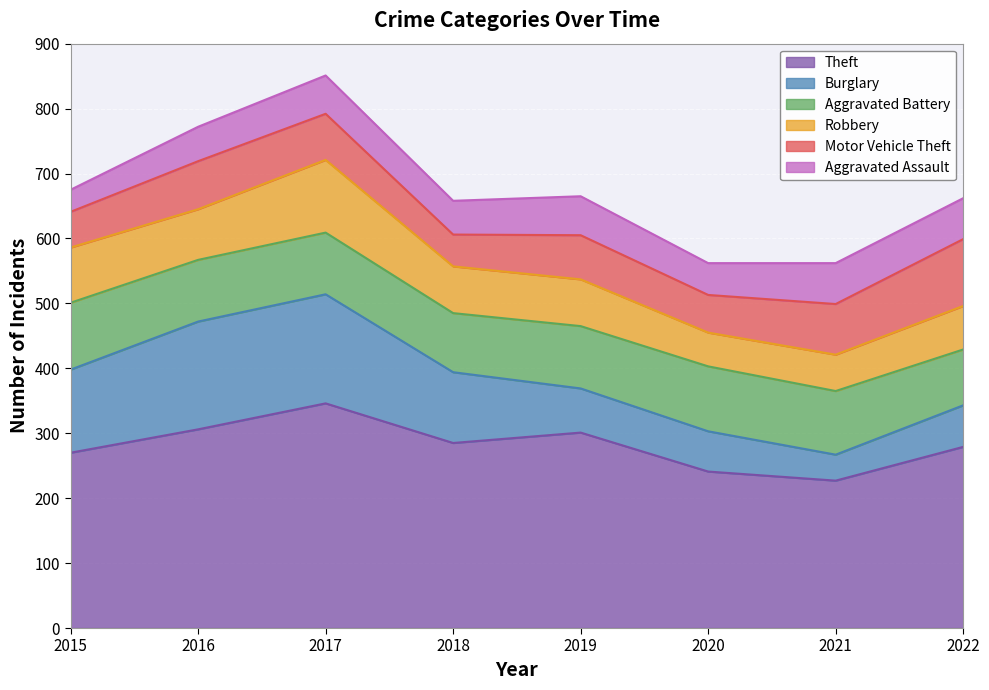

Which category has the lowest value across all series?

2015